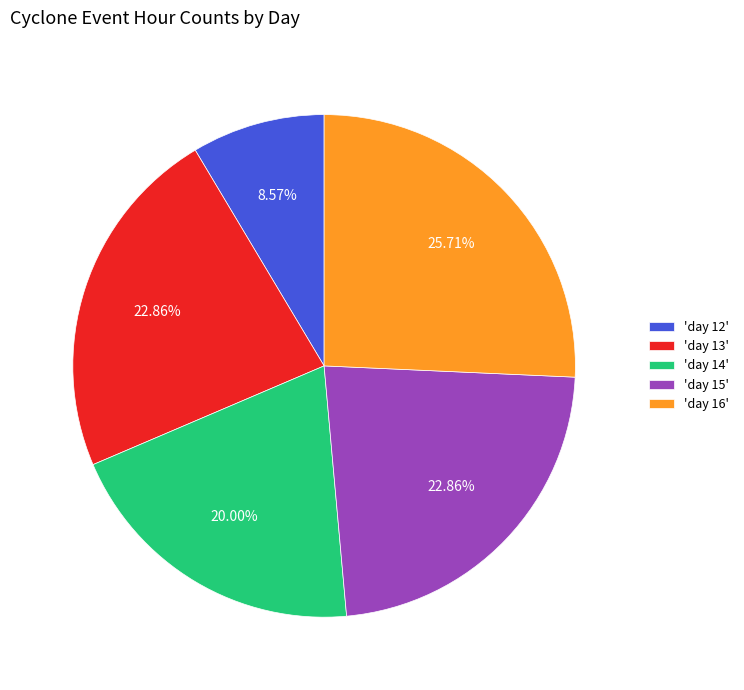

Which slice is the largest?

'day 16'